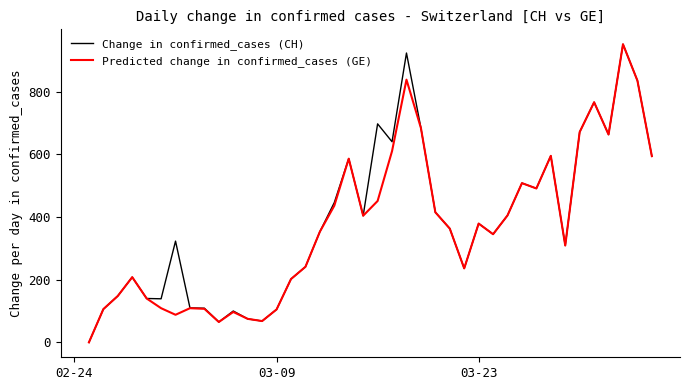

What is the maximum value shown in the chart?

951